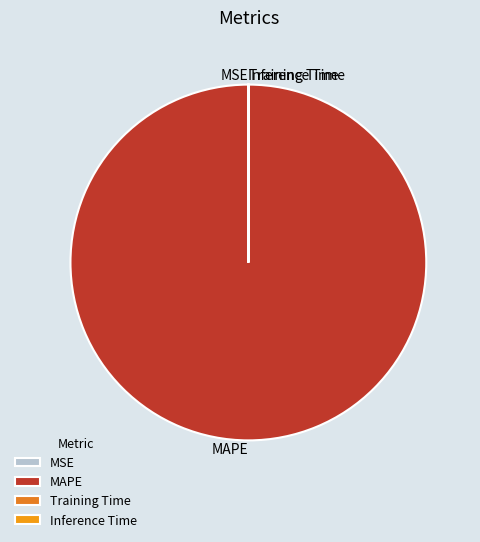

Which category has the biggest portion of the pie?

MAPE